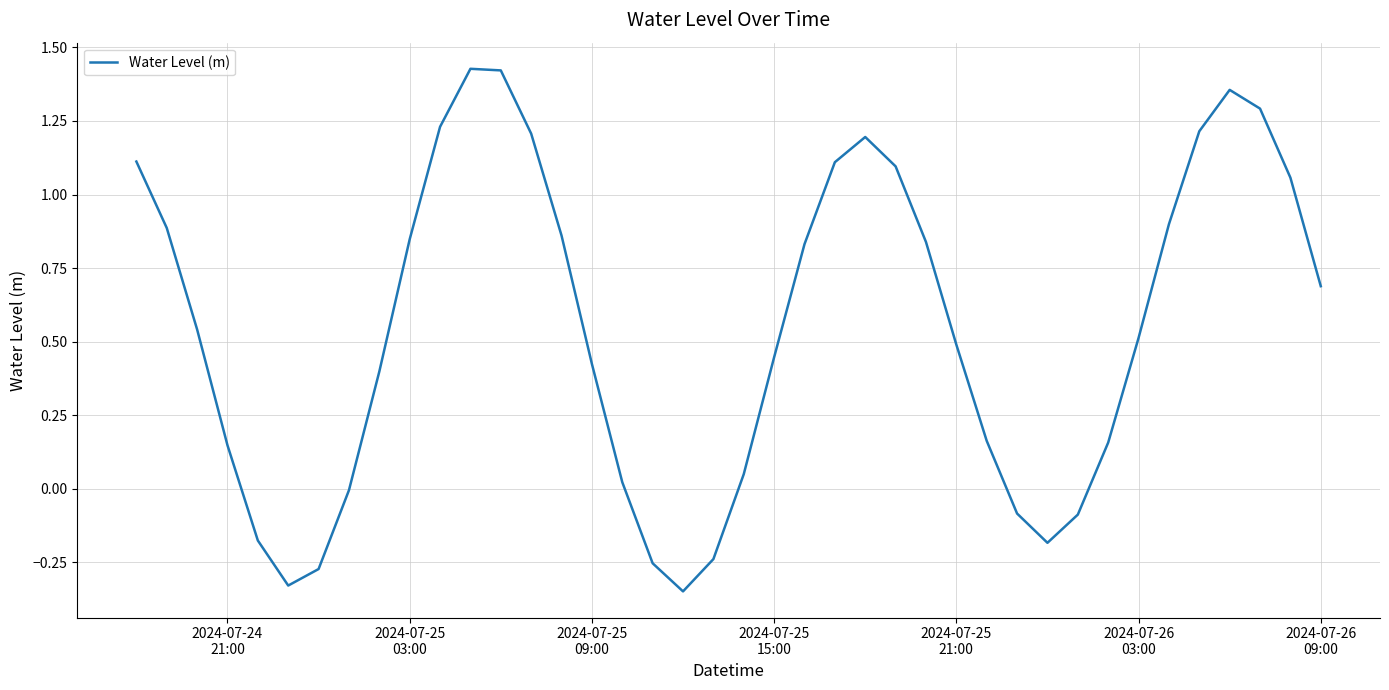

What is the difference between the maximum and minimum values?

1.8